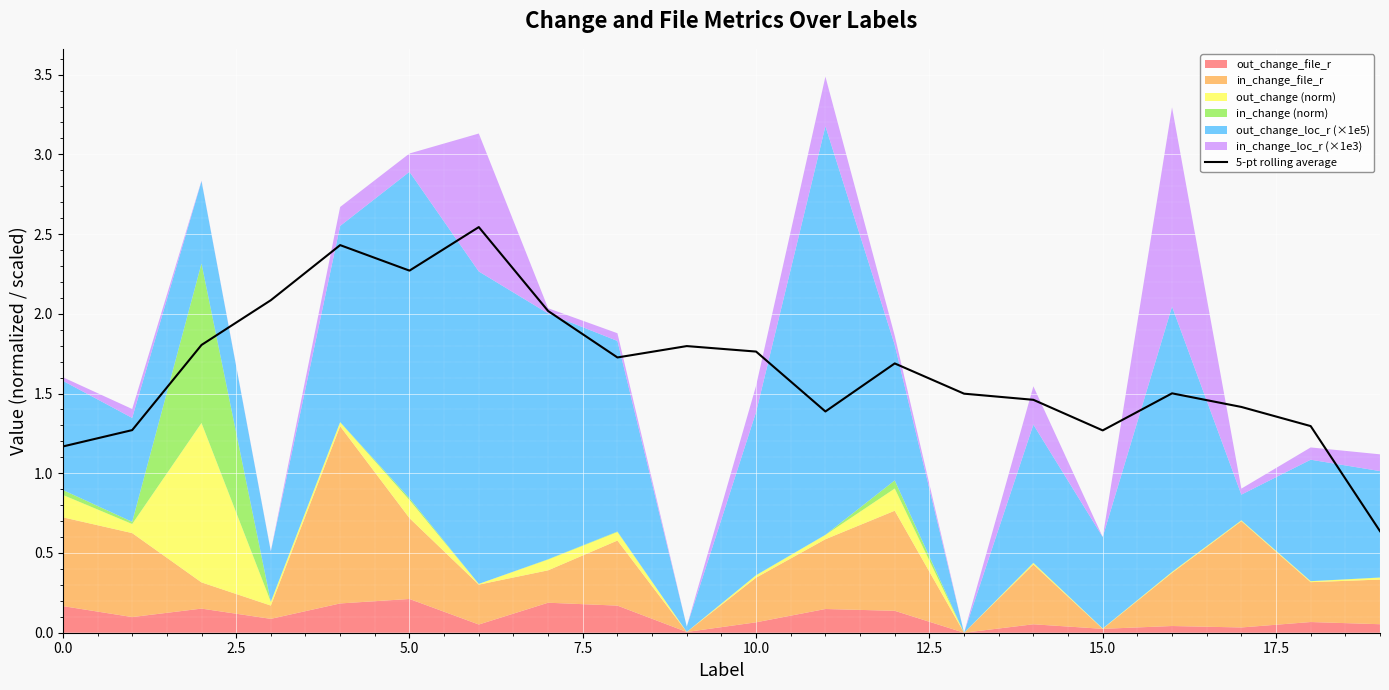

True or false: there are more than 1 points higher than both neighbors.

True